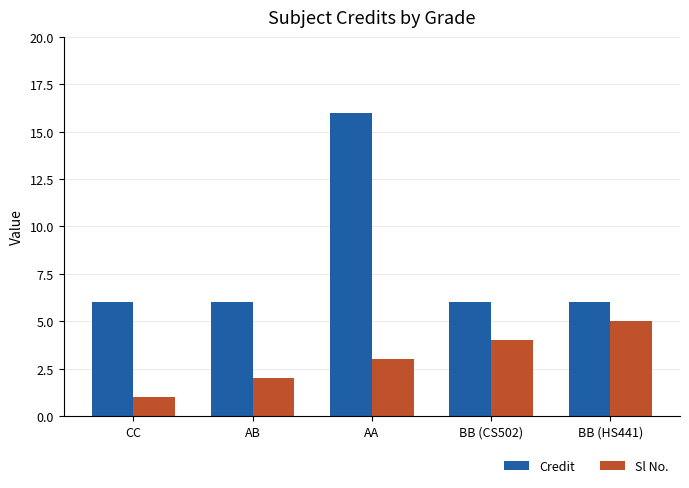

Reading right to left, transcribe all the data shown in this chart.

Credit: BB (HS441)=6	BB (CS502)=6	AA=16	AB=6	CC=6
Sl No.: BB (HS441)=5	BB (CS502)=4	AA=3	AB=2	CC=1